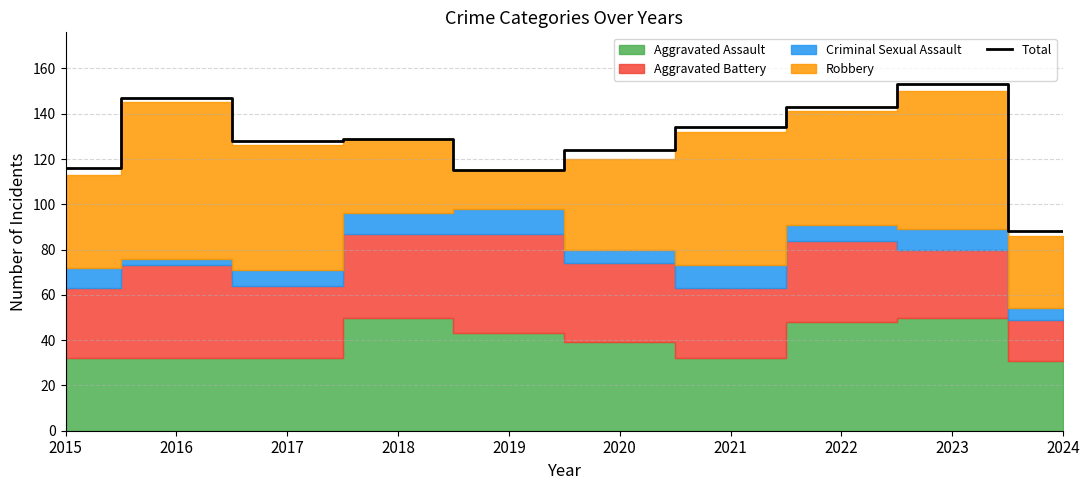

What is the value of the 7th point from the left?

134